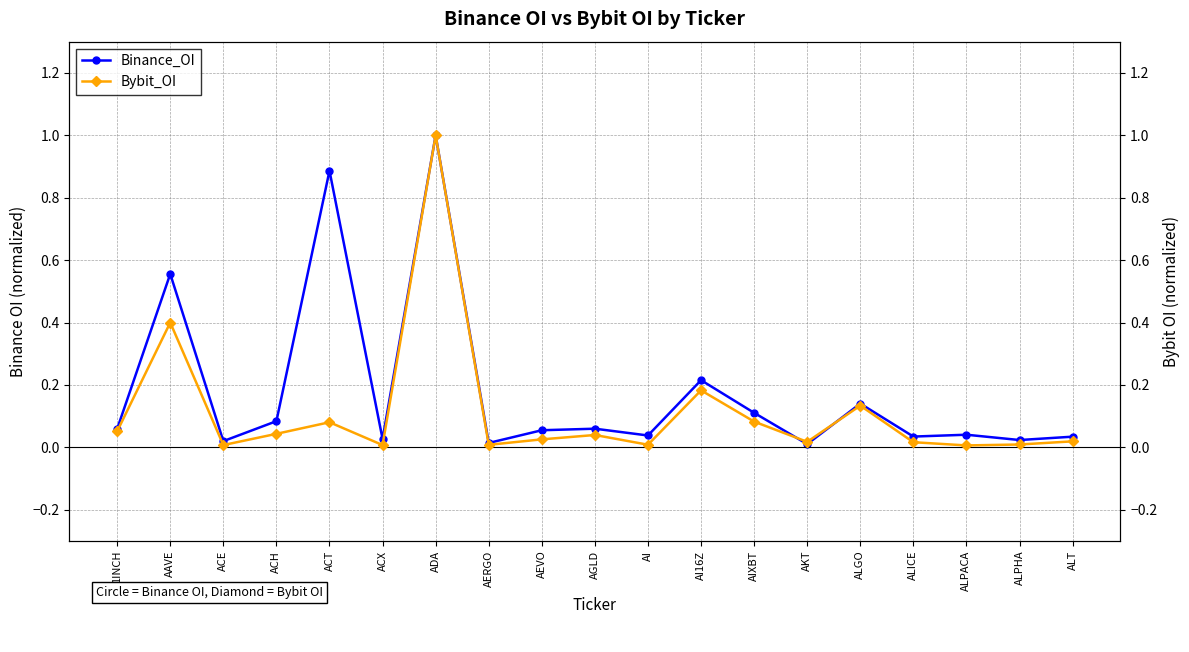

What is the label of the 12th point from the left?

AI16Z